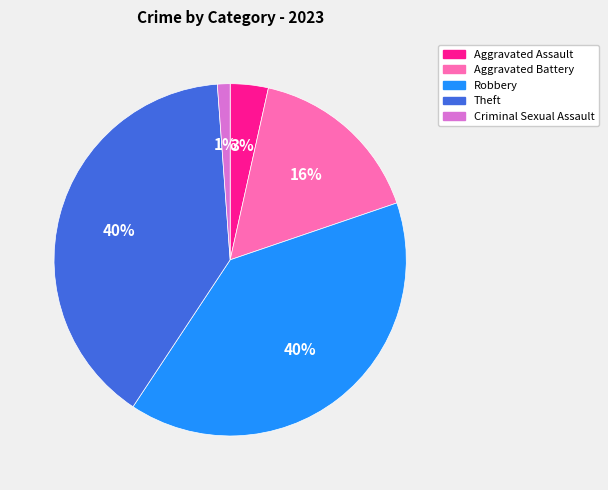

Between Aggravated Assault and Theft, which is larger?

Theft